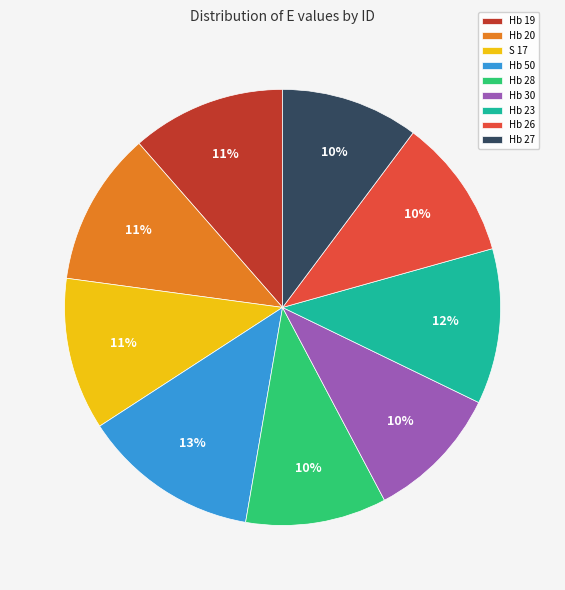

Does any single category account for the majority?

No